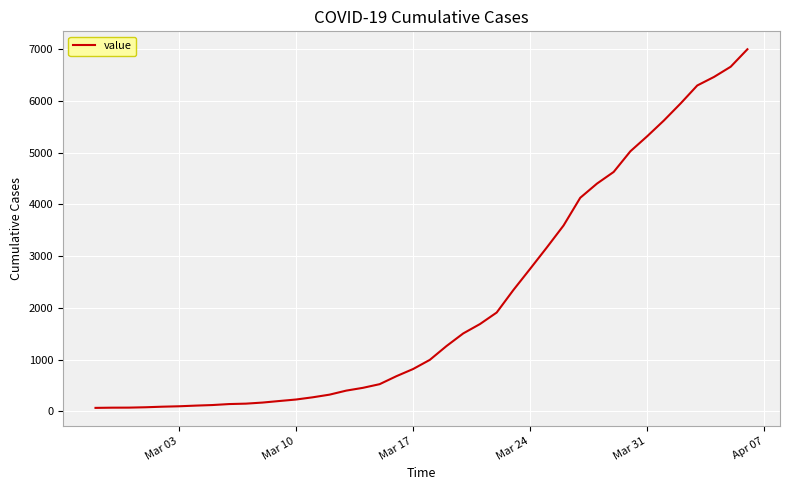

What is the greatest value displayed?

7004